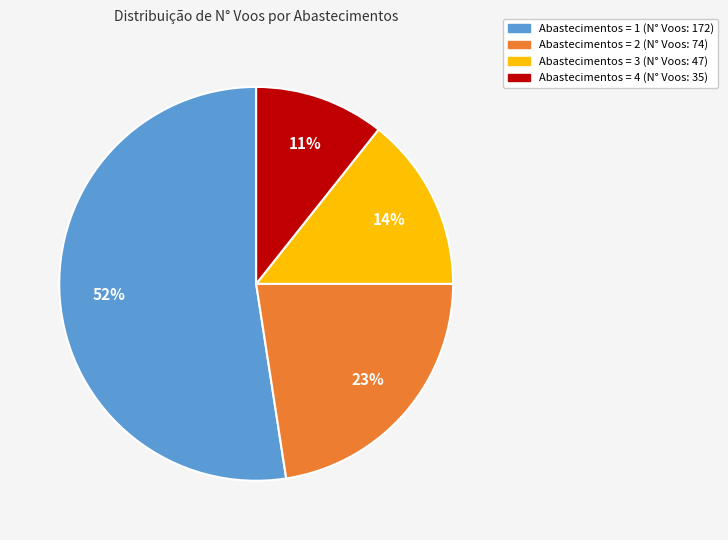

To the nearest percent, what portion does Abastecimentos = 1 (N° Voos: 172) represent?

52%